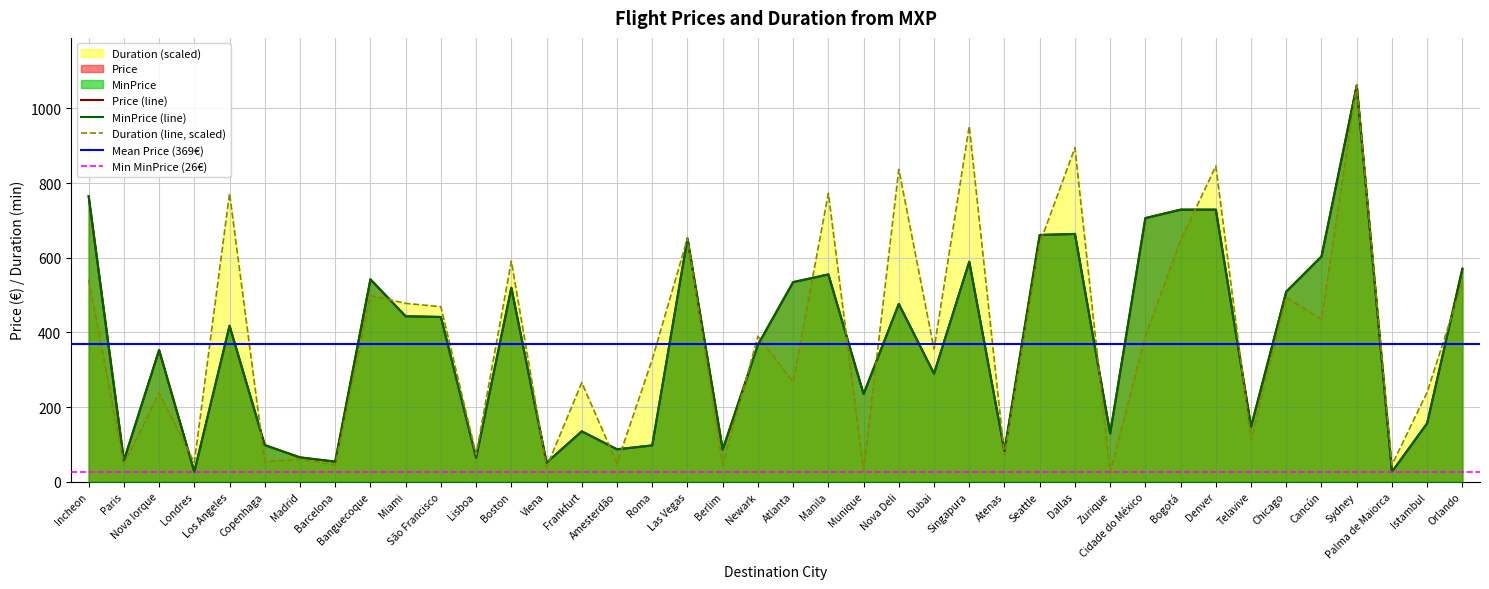

Reading left to right, extract all data points from this chart.

Price: Incheon=764.7	Paris=56.6	Nova Iorque=352.6	Londres=26.4	Los Angeles=417.7	Copenhaga=98.1	Madrid=65.1	Barcelona=53.8	Banguecoque=542.1	Miami=443.1	São Francisco=441.3	Lisboa=64.1	Boston=519.5	Viena=50.9	Frankfurt=134.8	Amesterdão=86.8	Roma=97.1	Las Vegas=651.5	Berlim=85.8	Newark=366.8	Atlanta=534.6	Manila=555.3	Munique=234.8	Nova Deli=476.1	Dubai=289.5	Singapura=589.3	Atenas=82.0	Seattle=660.9	Dallas=663.8	Zurique=129.2	Cidade do México=706.2	Bogotá=728.8	Denver=728.8	Telavive=147.1	Chicago=509.1	Cancún=603.4	Sydney=1061.7	Palma de Maiorca=26.4	Istambul=156.5	Orlando=570.4
MinPrice: Incheon=764.7	Paris=56.6	Nova Iorque=352.6	Londres=26.4	Los Angeles=417.7	Copenhaga=98.1	Madrid=65.1	Barcelona=53.8	Banguecoque=542.1	Miami=443.1	São Francisco=441.3	Lisboa=64.1	Boston=519.5	Viena=50.9	Frankfurt=134.8	Amesterdão=86.8	Roma=97.1	Las Vegas=651.5	Berlim=85.8	Newark=366.8	Atlanta=534.6	Manila=555.3	Munique=234.8	Nova Deli=476.1	Dubai=289.5	Singapura=589.3	Atenas=82.0	Seattle=660.9	Dallas=663.8	Zurique=129.2	Cidade do México=706.2	Bogotá=728.8	Denver=728.8	Telavive=147.1	Chicago=509.1	Cancún=603.4	Sydney=1061.7	Palma de Maiorca=26.4	Istambul=156.5	Orlando=570.4
Duration: Incheon=541.5	Paris=47.1	Nova Iorque=237.6	Londres=51.4	Los Angeles=772.7	Copenhaga=53.5	Madrid=59.9	Barcelona=44.9	Banguecoque=498.7	Miami=477.7	São Francisco=468.8	Lisboa=72.8	Boston=590.8	Viena=38.5	Frankfurt=265.4	Amesterdão=49.2	Roma=327.5	Las Vegas=652.0	Berlim=44.9	Newark=389.6	Atlanta=267.6	Manila=772.7	Munique=30.0	Nova Deli=836.9	Dubai=355.3	Singapura=952.5	Atenas=70.6	Seattle=637.8	Dallas=894.7	Zurique=23.5	Cidade do México=389.6	Bogotá=646.4	Denver=845.5	Telavive=111.3	Chicago=493.6	Cancún=434.5	Sydney=1061.7	Palma de Maiorca=44.9	Istambul=239.7	Orlando=533.0